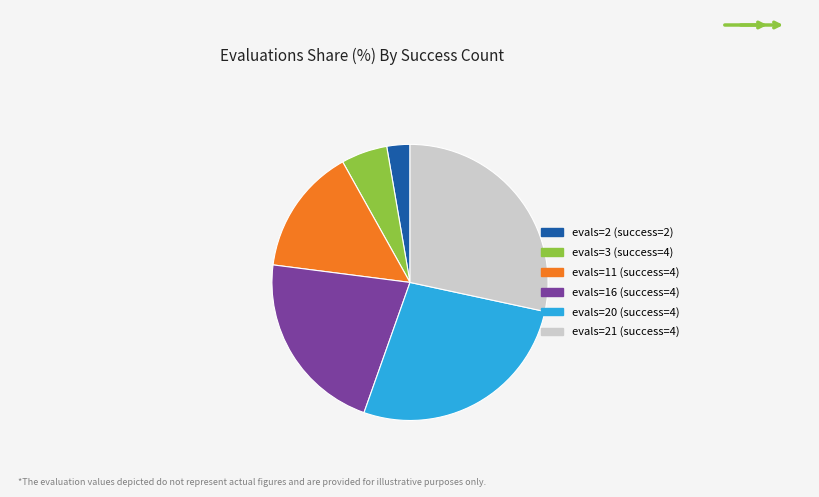

Which has a higher value, evals=21 (success=4) or evals=3 (success=4)?

evals=21 (success=4)